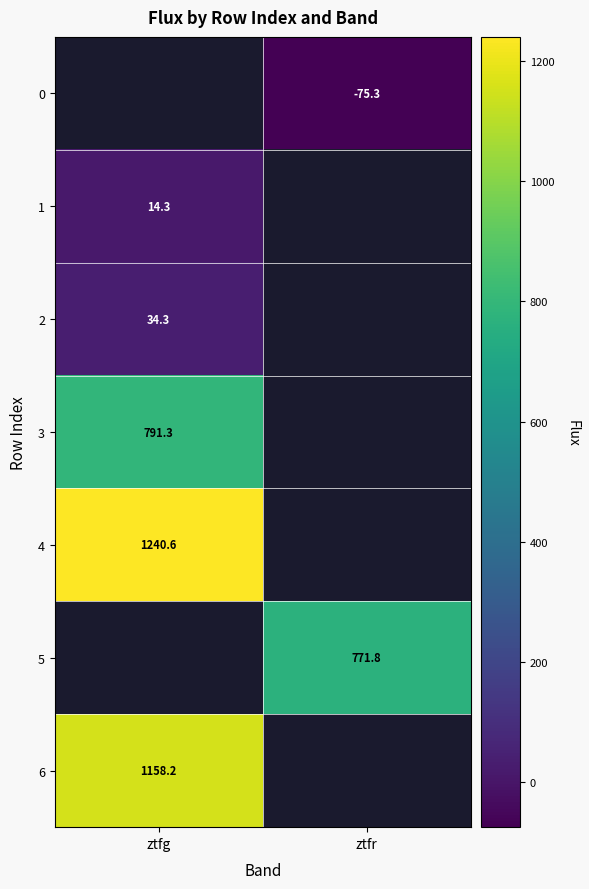

The 0 series shows -75.3 at ztfr. True or false?

True